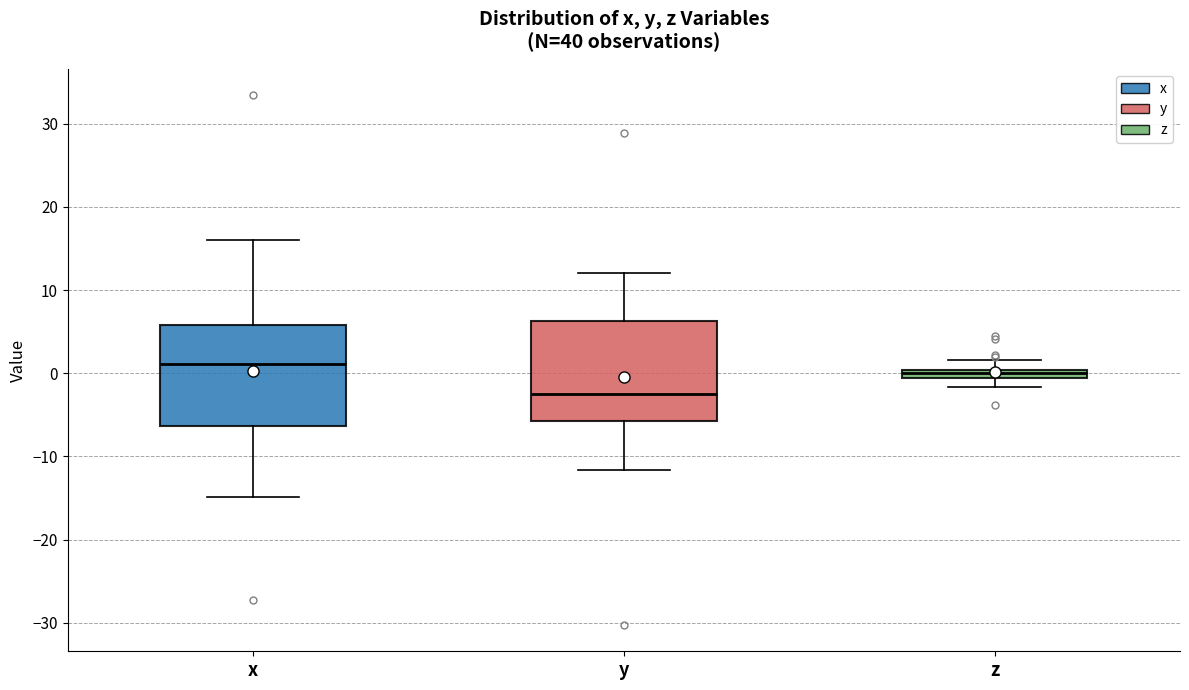

Where does the lower whisker of the box for y end on the y-axis? The values are not printed on the chart, so give them approximately, as read against the axis.

-12